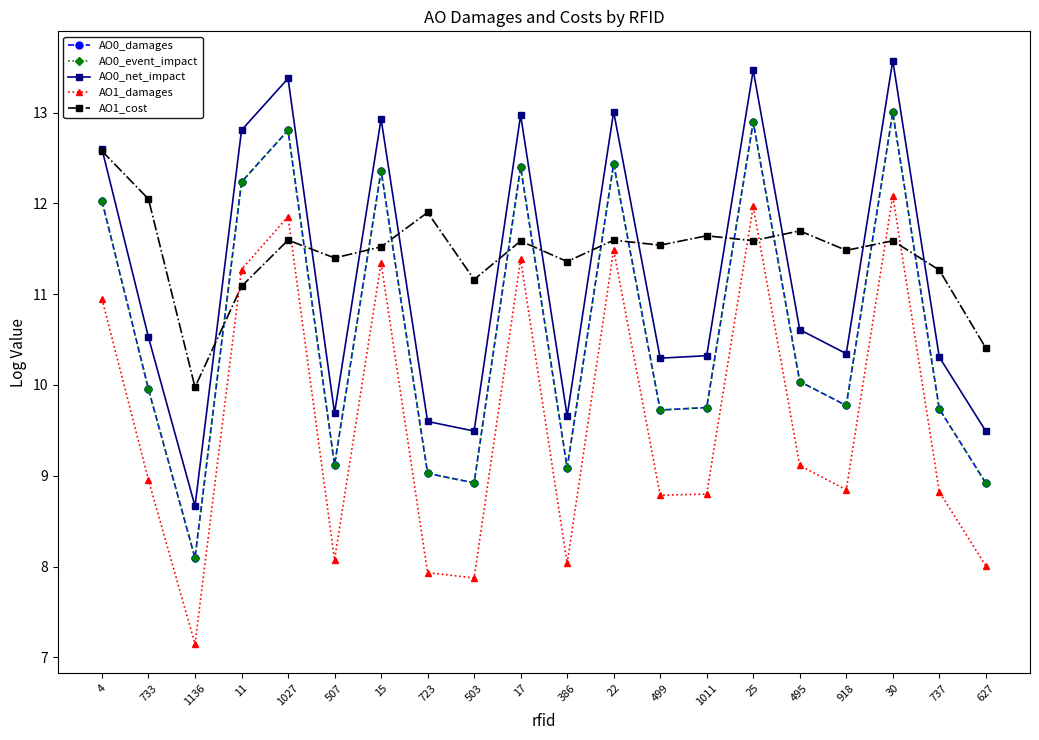

List the labels in order of AO1_cost value, largest first.

4, 733, 723, 495, 1011, 1027, 22, 25, 30, 17, 499, 15, 918, 507, 386, 737, 503, 11, 627, 1136